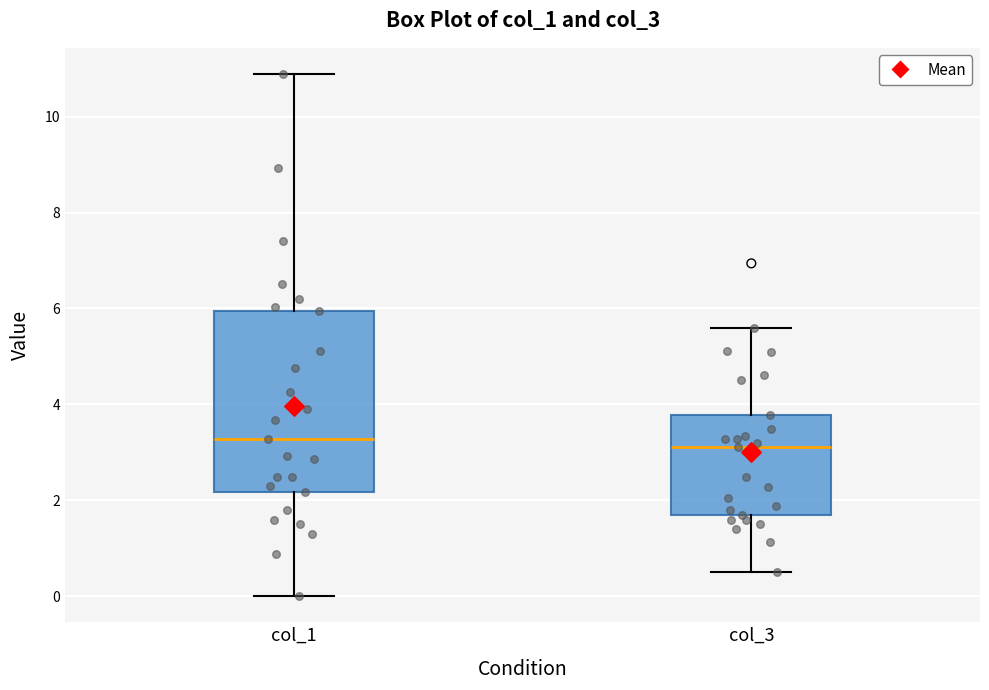

Which box is the tallest, from its lower edge to its upper edge?

col_1